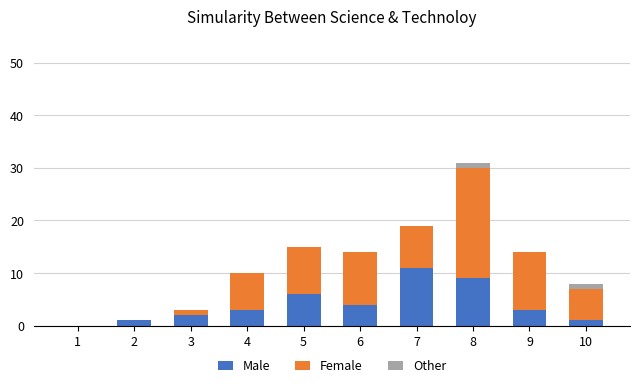

What is the sum of all Male values?

40